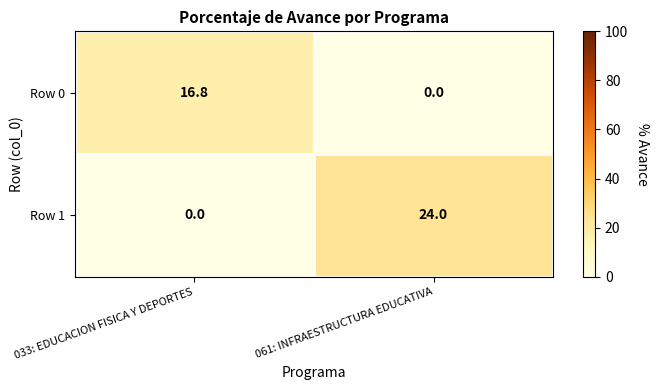

True or false: Row 0 has a value of 0.0 at 061: INFRAESTRUCTURA EDUCATIVA.

True